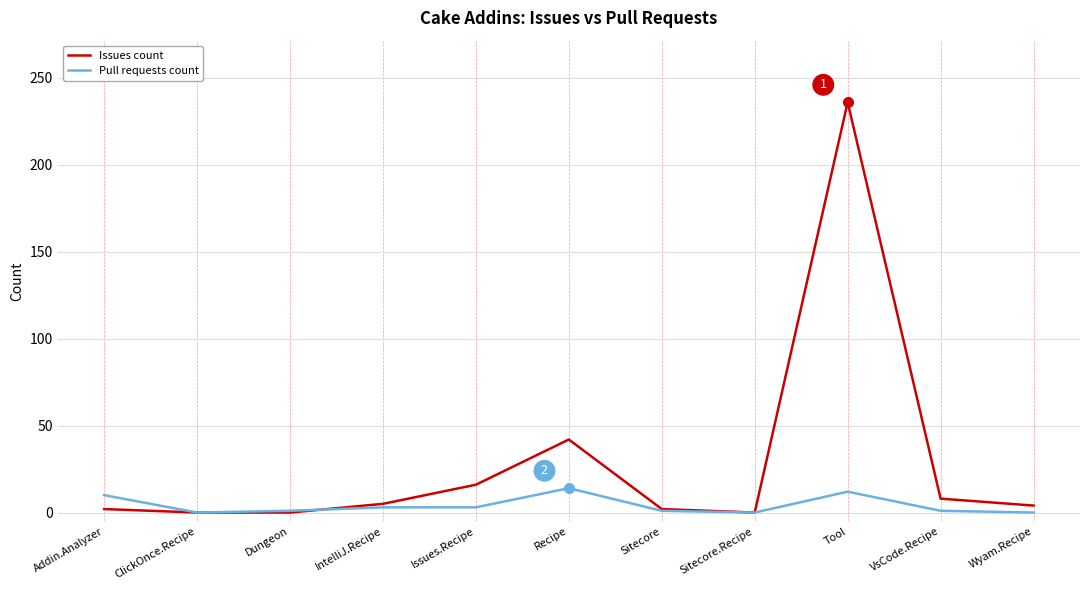

What position from the left is Recipe?

6